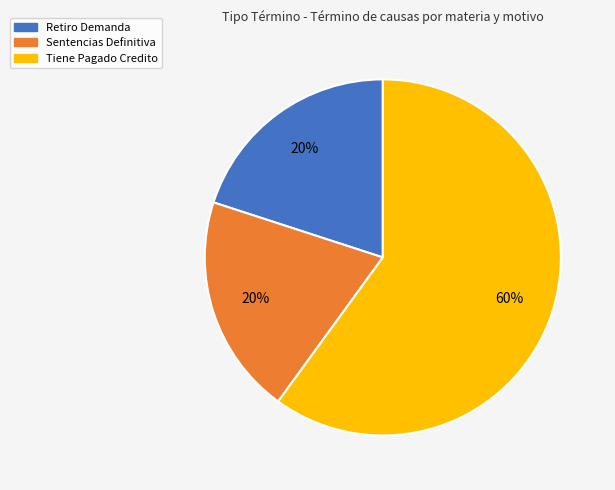

Between Retiro Demanda and Tiene Pagado Credito, which is larger?

Tiene Pagado Credito